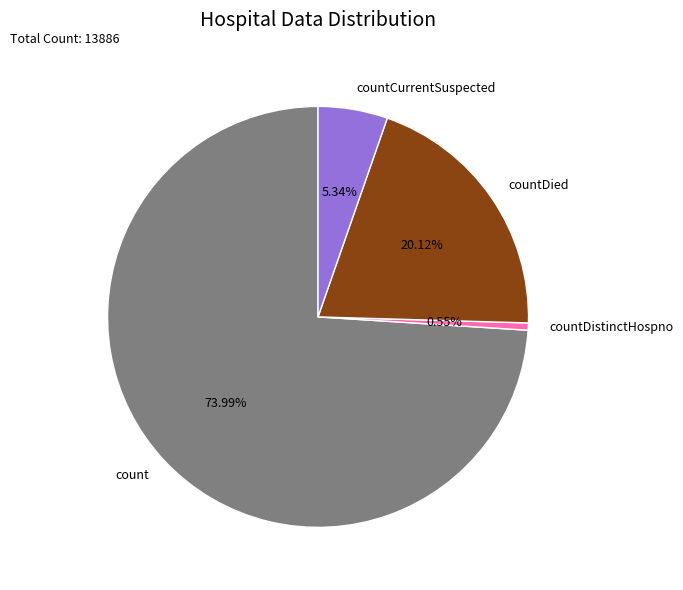

To the nearest percent, what percentage of the pie is countDistinctHospno?

1%